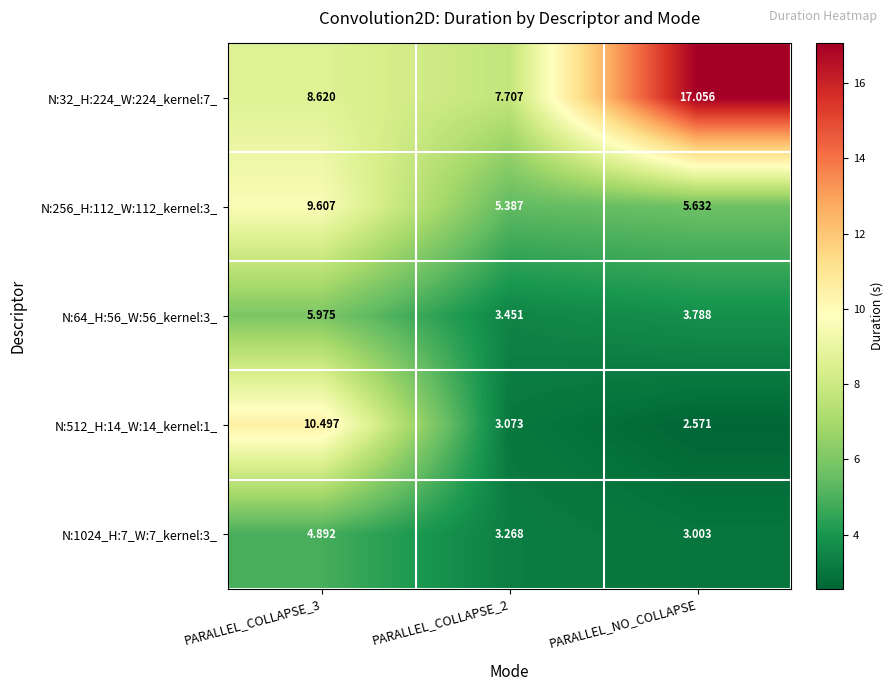

Which series changed the most between PARALLEL_COLLAPSE_3 and PARALLEL_COLLAPSE_2?

N:512_H:14_W:14_kernel:1_